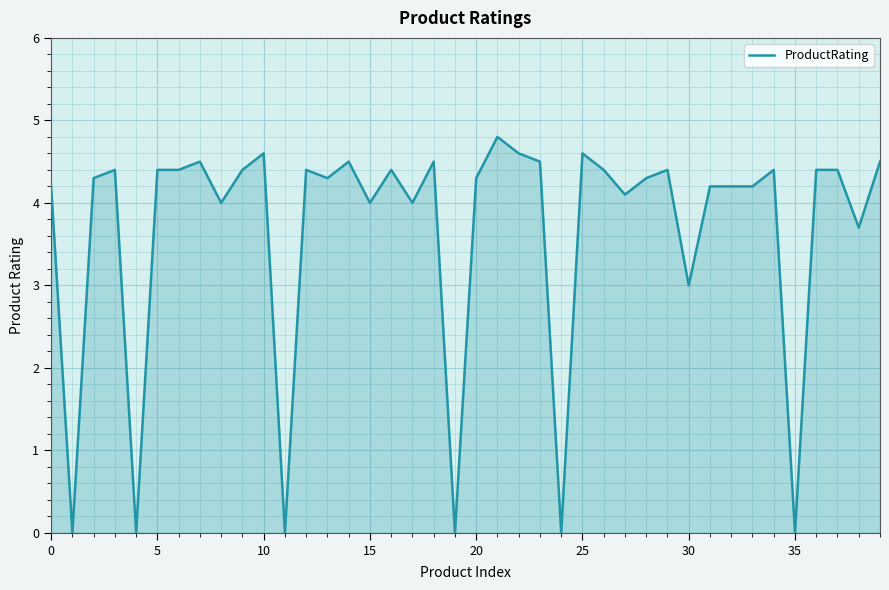

What is the maximum value shown in the chart?

4.8